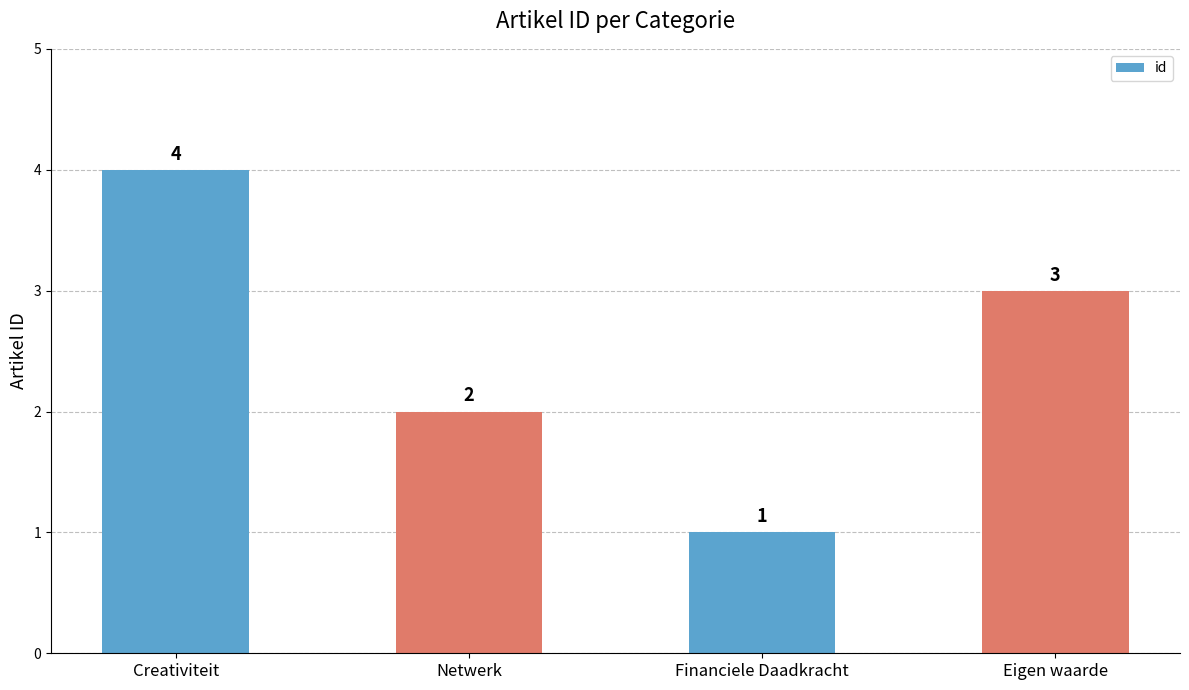

Which label corresponds to the smallest value in the chart?

Financiele Daadkracht